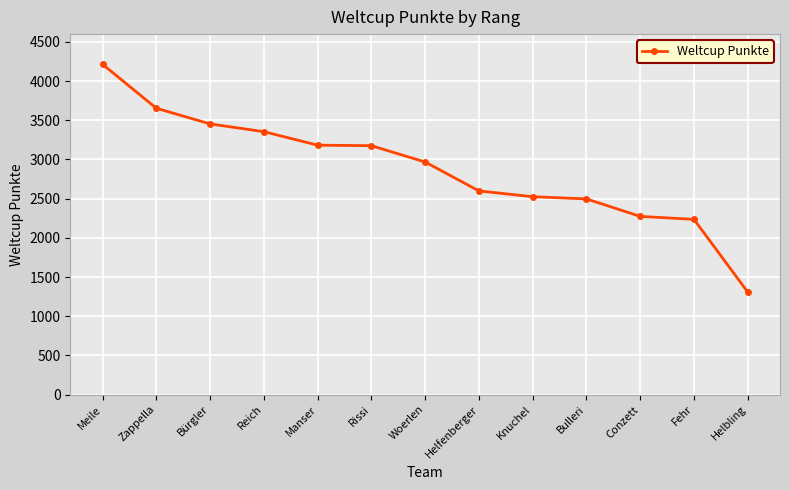

How many lines are shown in the chart?

1